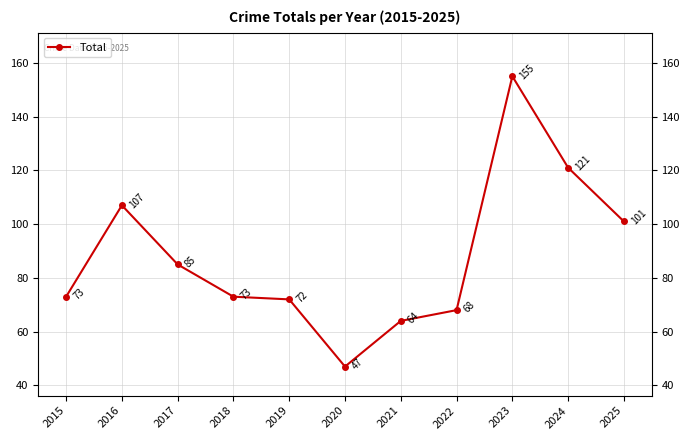

What is the value of the 2nd point from the left?

107